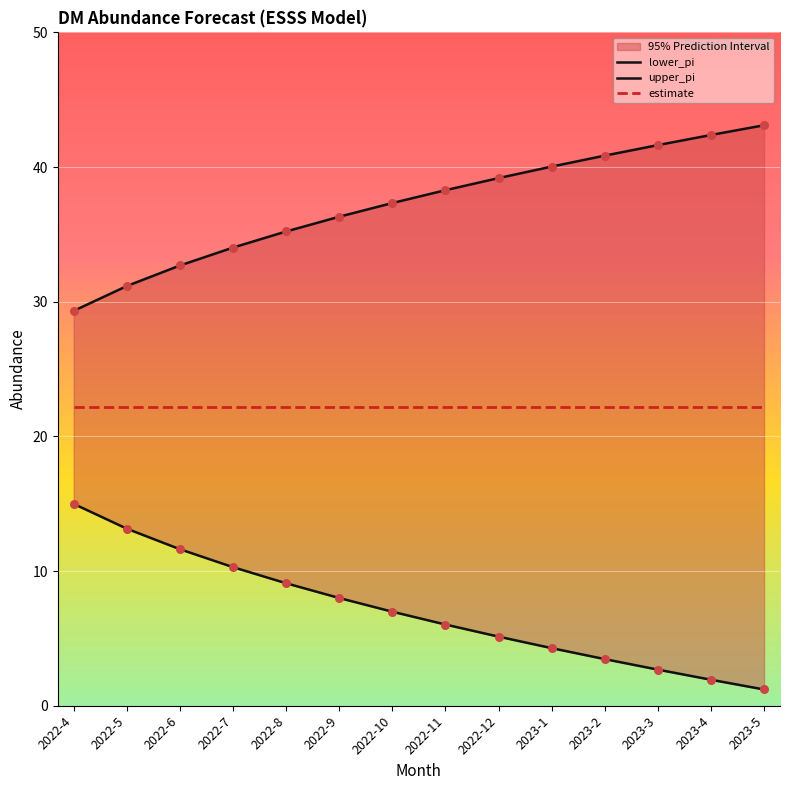

Which series has the widest spread of Y values?

upper_pi